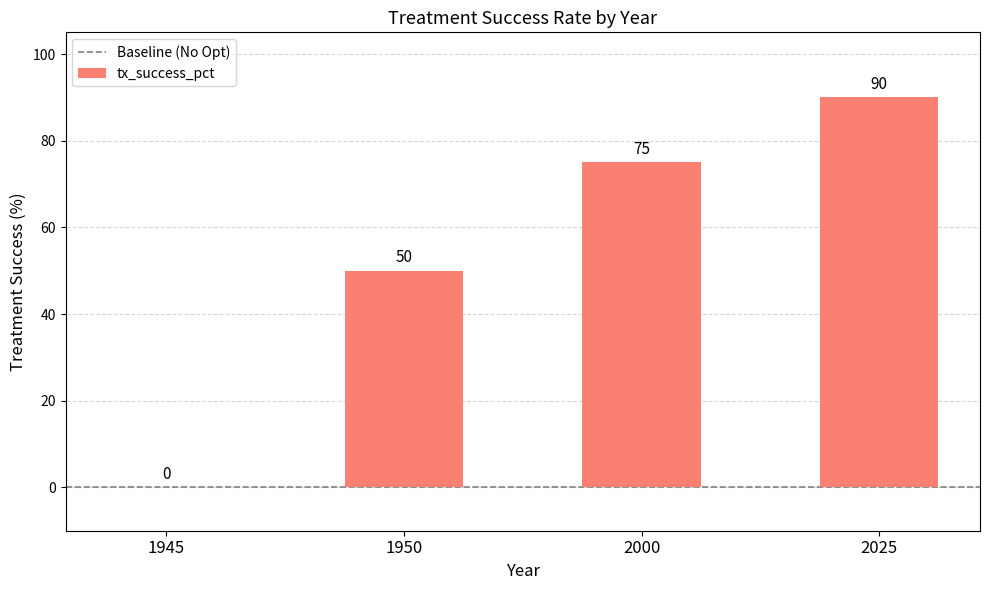

What is the greatest value displayed?

90